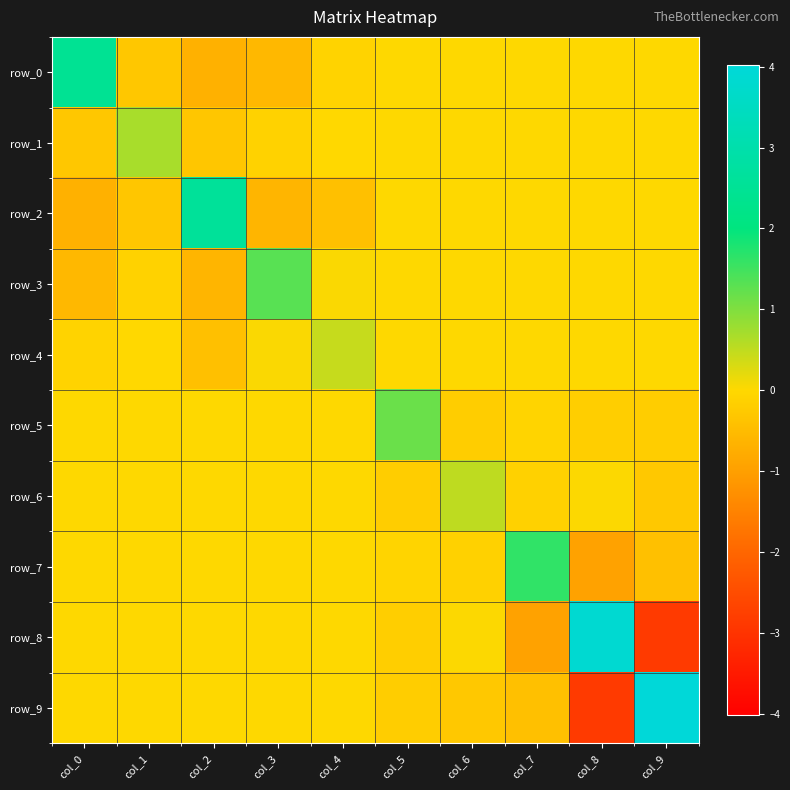

What is the sum of the row_7 values at col_9 and col_7?

1.2